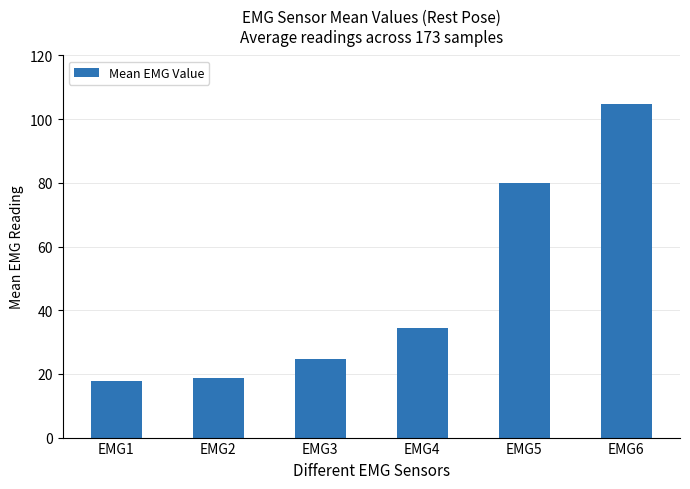

What is the difference between the values at EMG1 and EMG6?

86.9